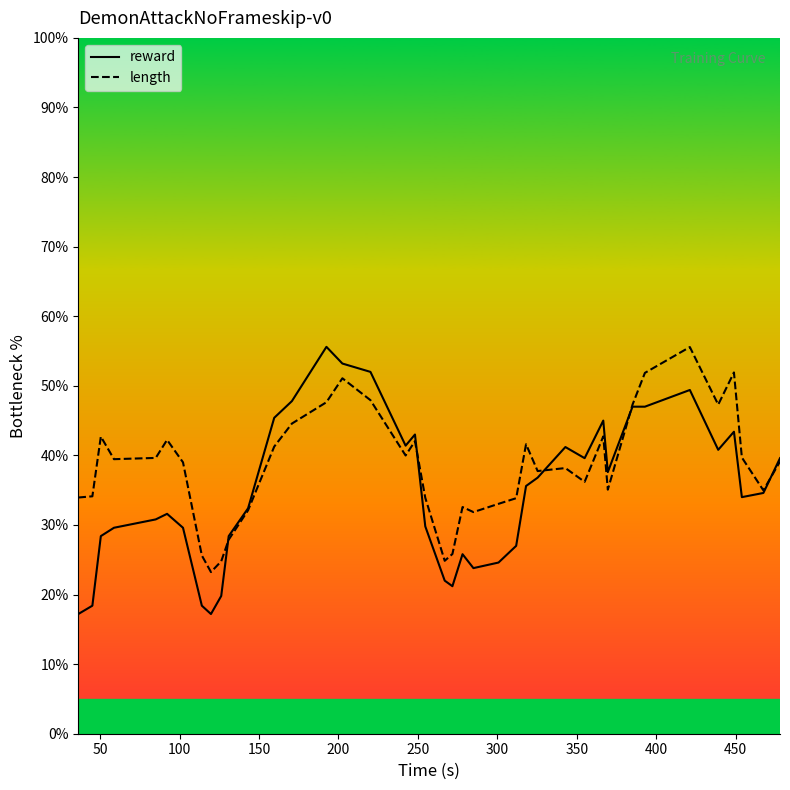

What is the smallest value displayed?

17.2